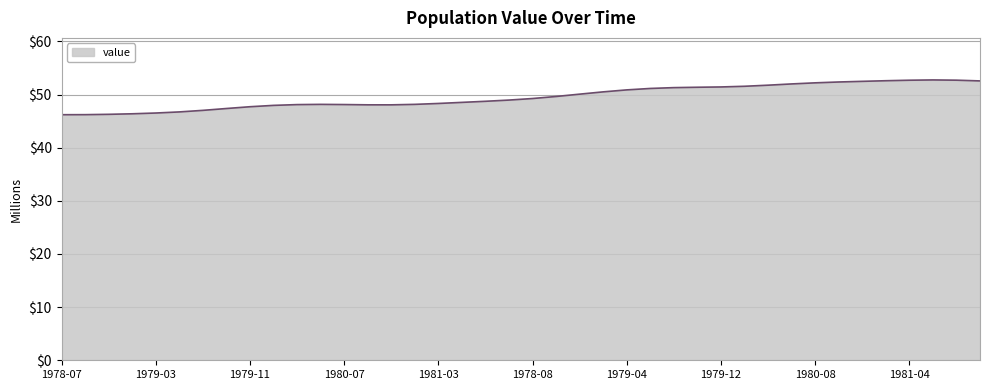

Does the chart display data point markers on the line(s)?

No